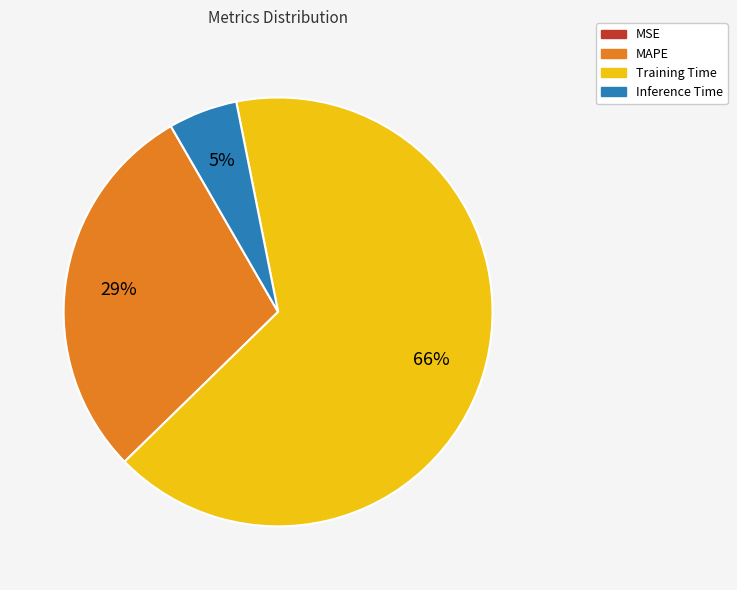

Between Training Time and Inference Time, which is larger?

Training Time